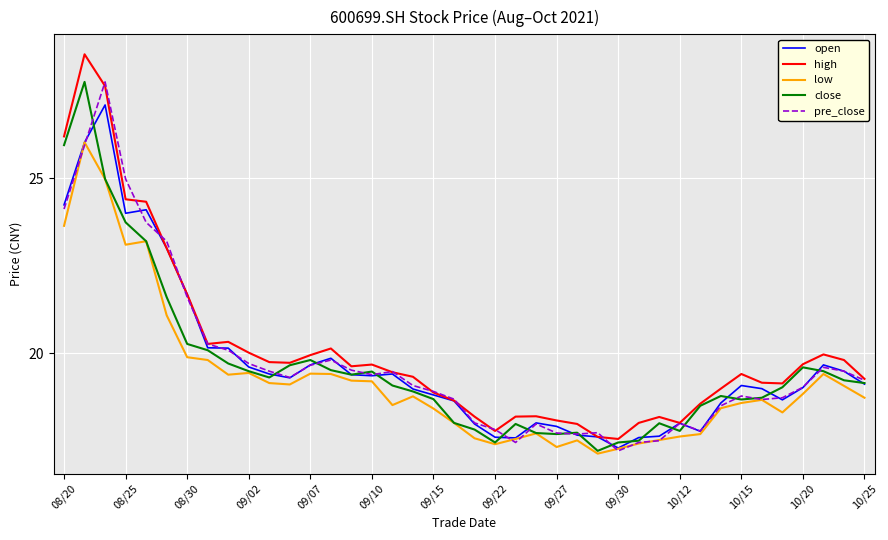

What is the maximum value shown in the chart?

28.6